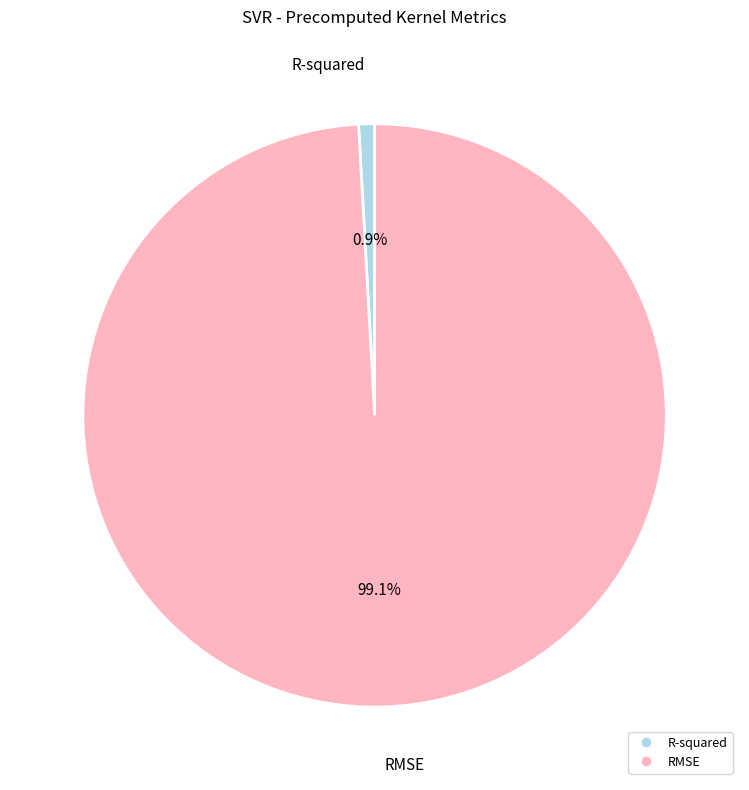

Does R-squared account for over 50% of the chart?

No